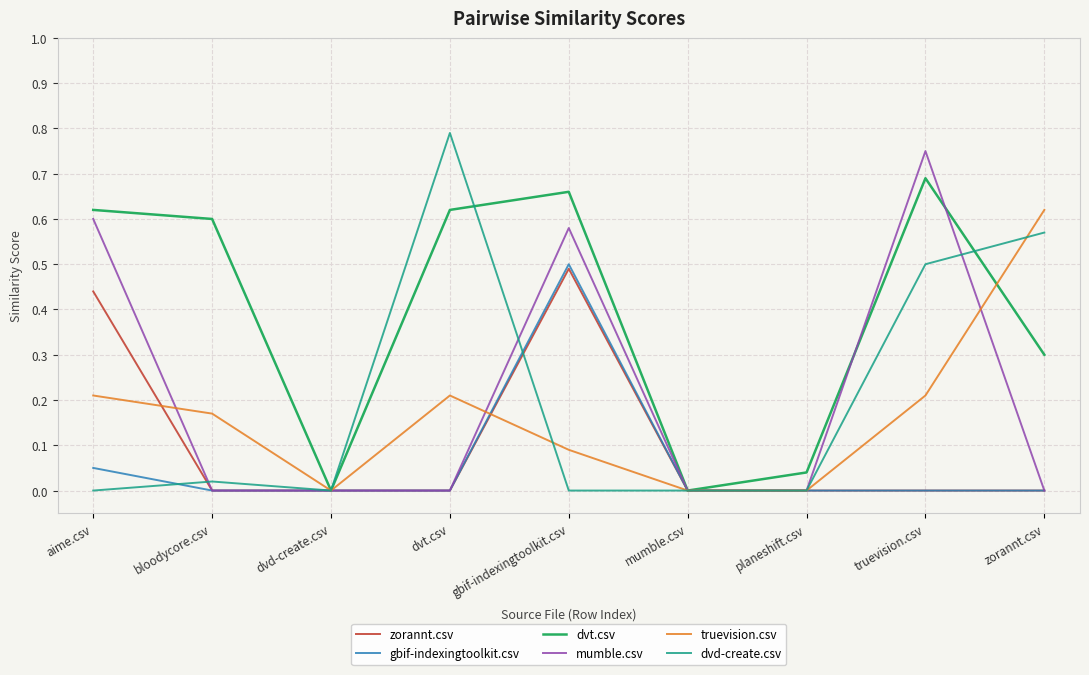

Which series has the largest total across all categories?

dvt.csv